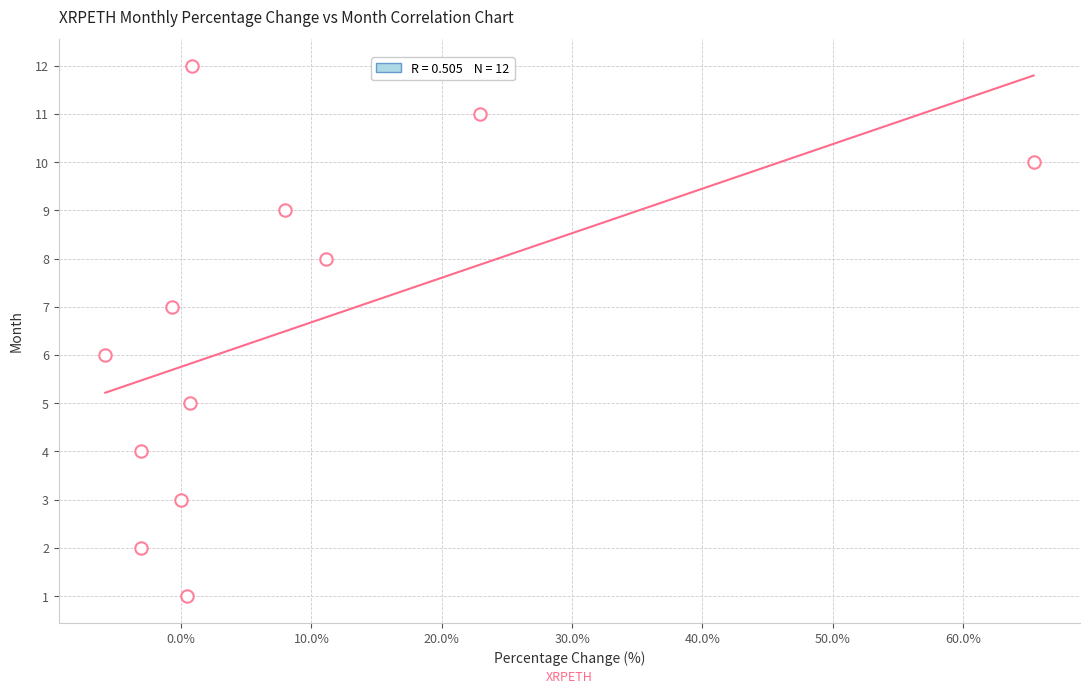

Count the number of points in this scatter plot.

12